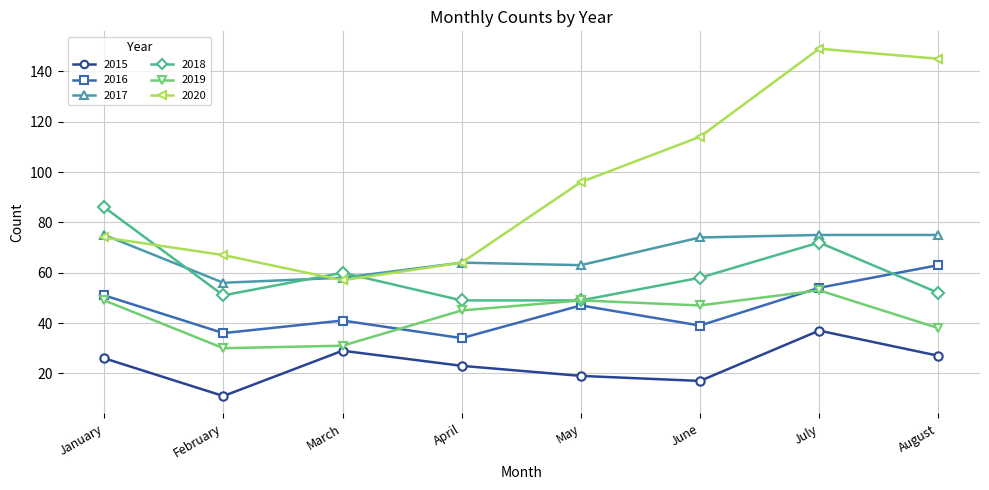

What is the value of the 2015 point at the 8th from the left?

27